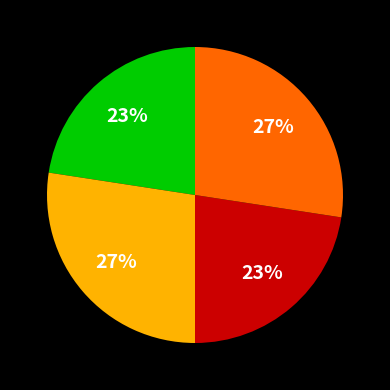

Does any single category account for the majority?

No